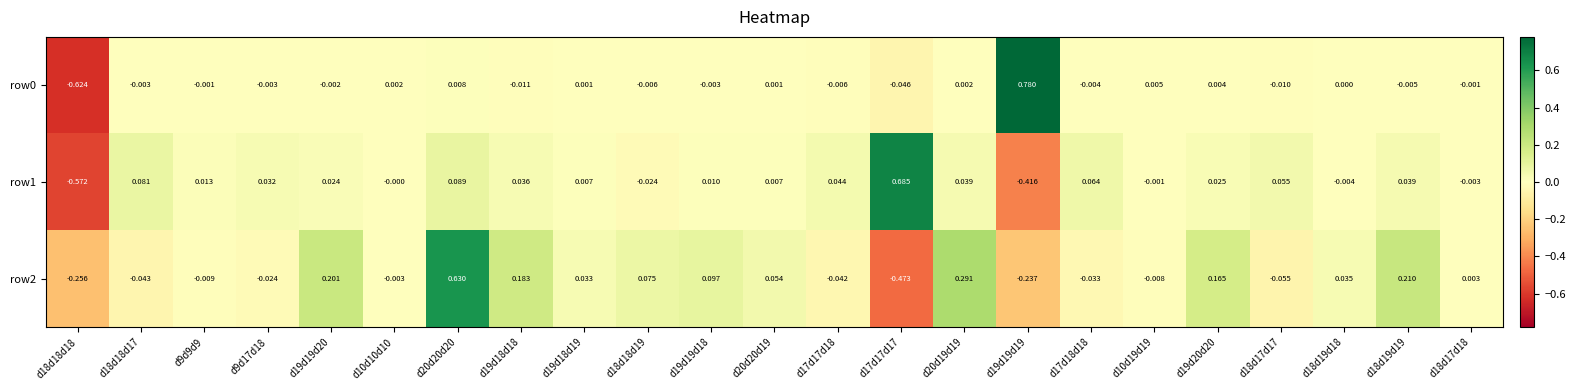

Is the value of row2 at d17d17d18 greater than the value of row0 at d17d18d18?

No